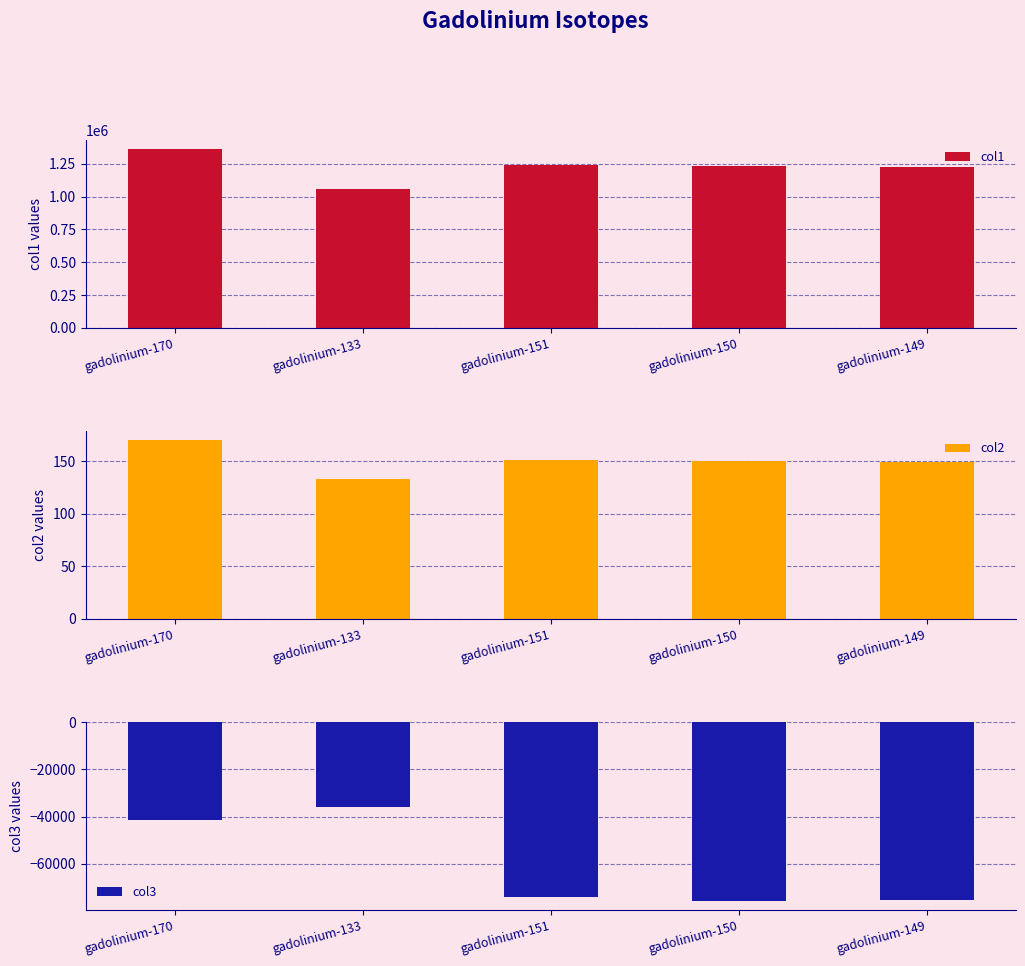

Which has a higher value, gadolinium-170 or gadolinium-151?

gadolinium-170